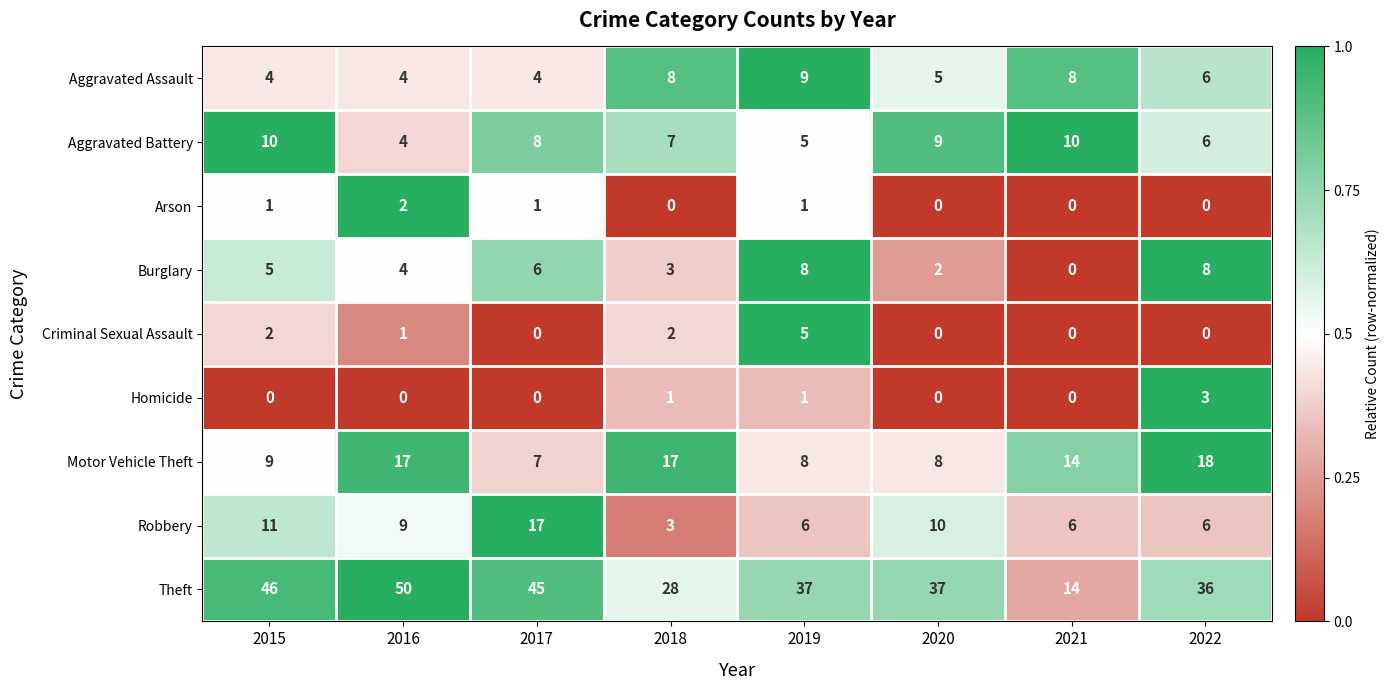

What is the maximum value shown in the chart?

50